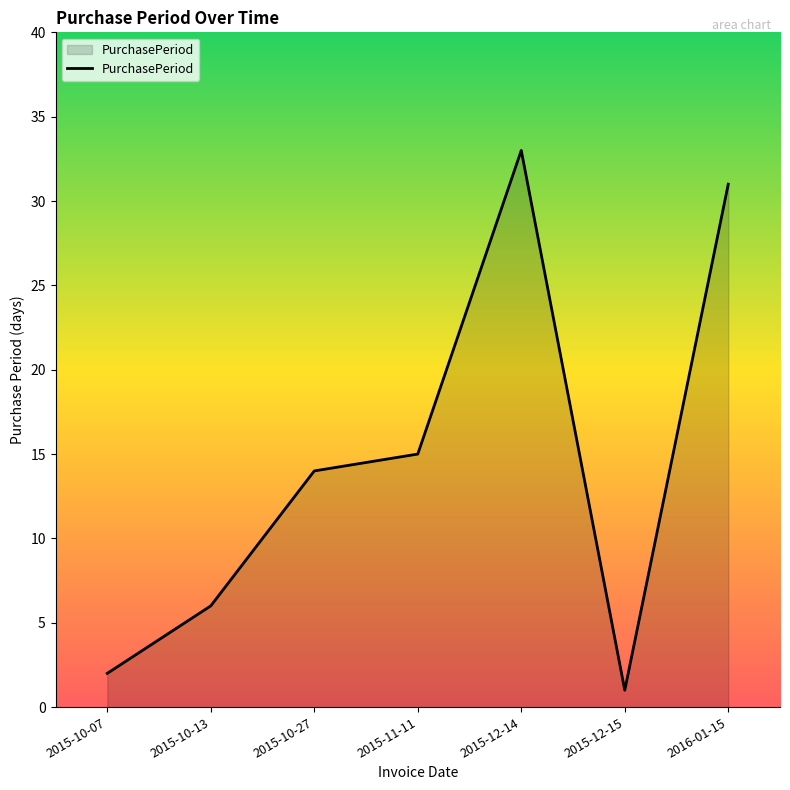

The chart shows a value of 3 at 2015-10-27. True or false?

False